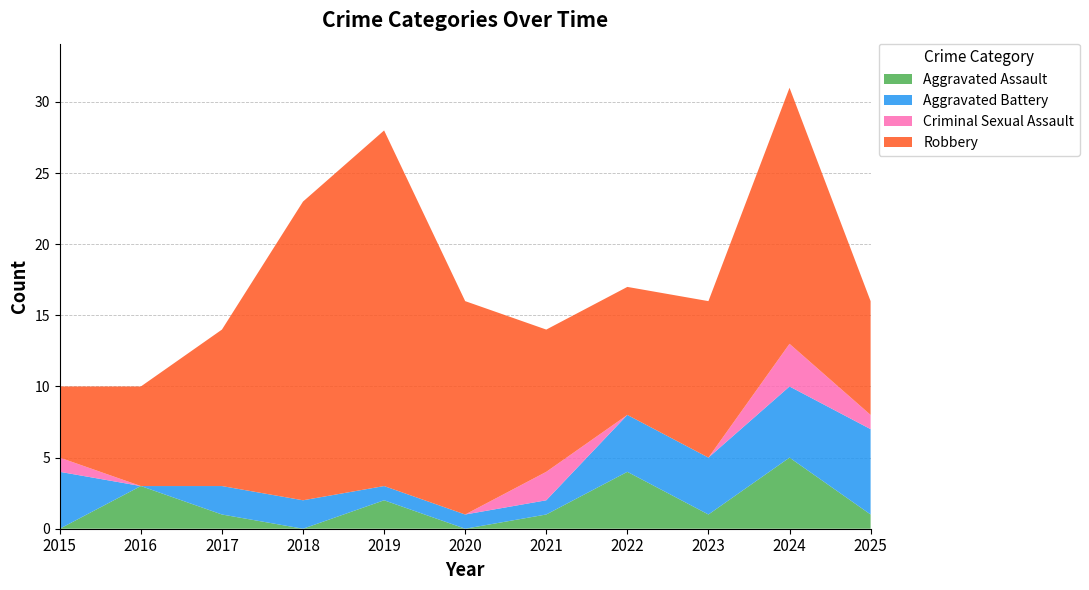

Reading right to left, what are all the values shown in this chart?

Aggravated Assault: 1	5	1	4	1	0	2	0	1	3	0
Aggravated Battery: 6	5	4	4	1	1	1	2	2	0	4
Criminal Sexual Assault: 1	3	0	0	2	0	0	0	0	0	1
Robbery: 8	18	11	9	10	15	25	21	11	7	5
Total: 16	31	16	17	14	16	28	23	14	10	10